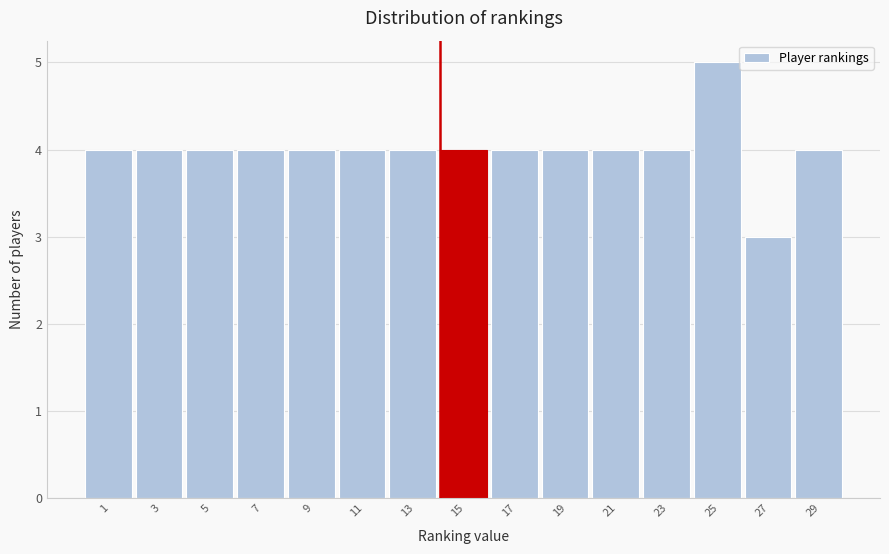

Reading left to right, list all the values displayed in this chart.

1=4	3=4	5=4	7=4	9=4	11=4	13=4	15=4	17=4	19=4	21=4	23=4	25=5	27=3	29=4